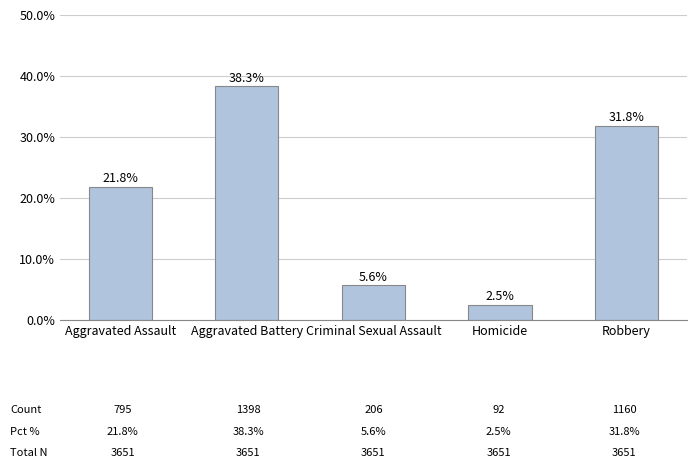

Is it true that the value at Aggravated Battery is 13.4?

False